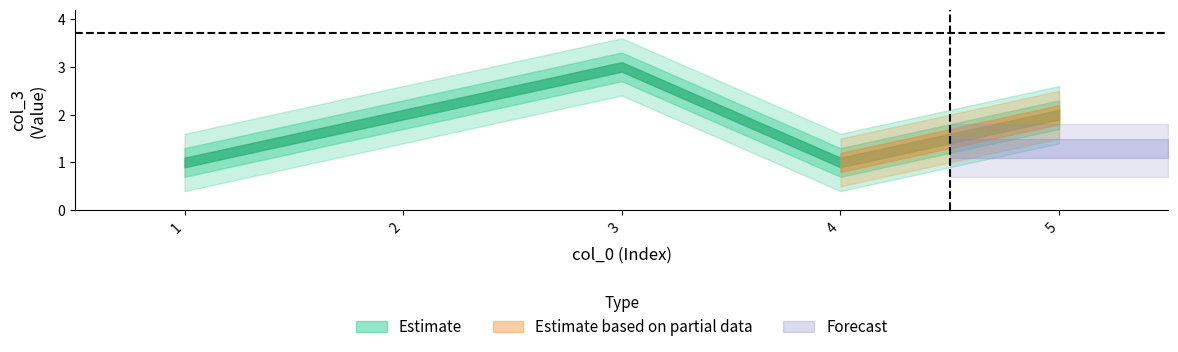

What is the value of the 3rd point from the left?

3